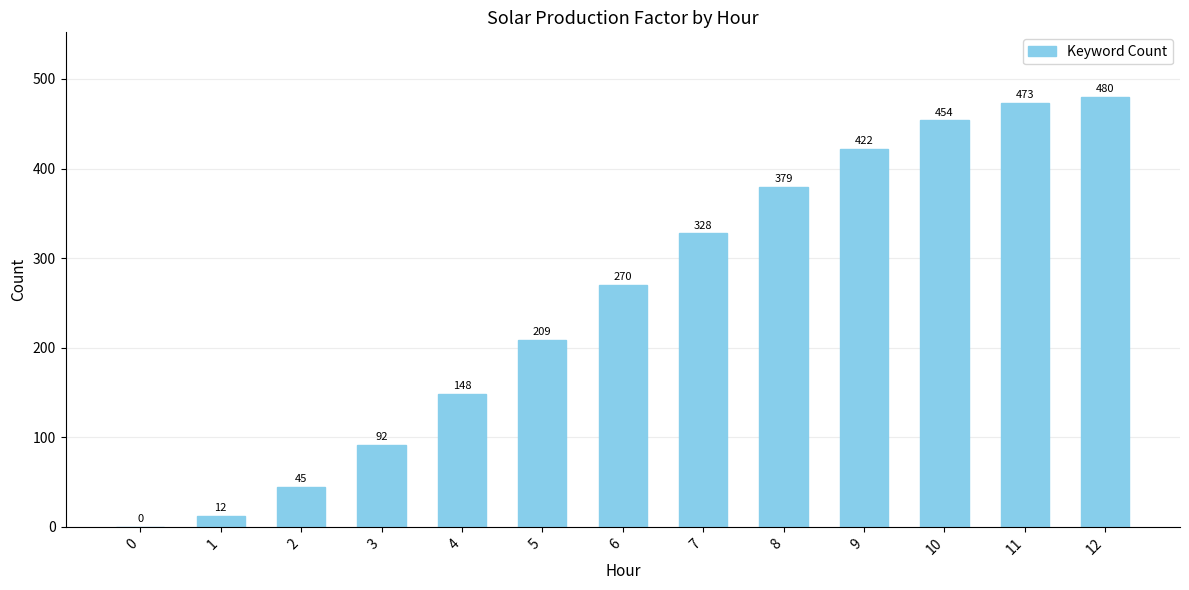

Does the chart contain stacked bars?

No